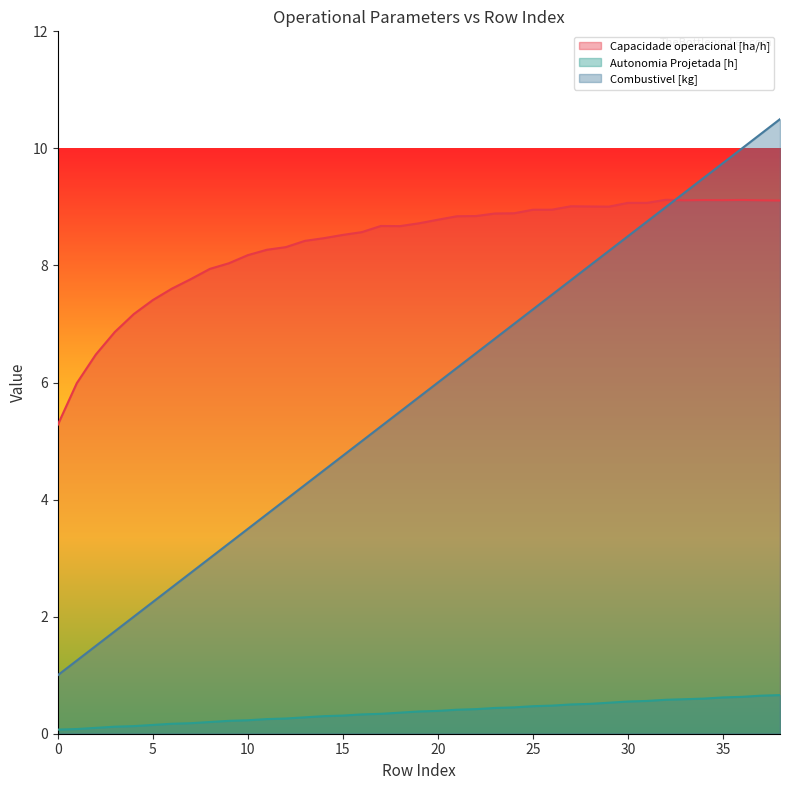

What is the minimum value shown in the chart?

0.1